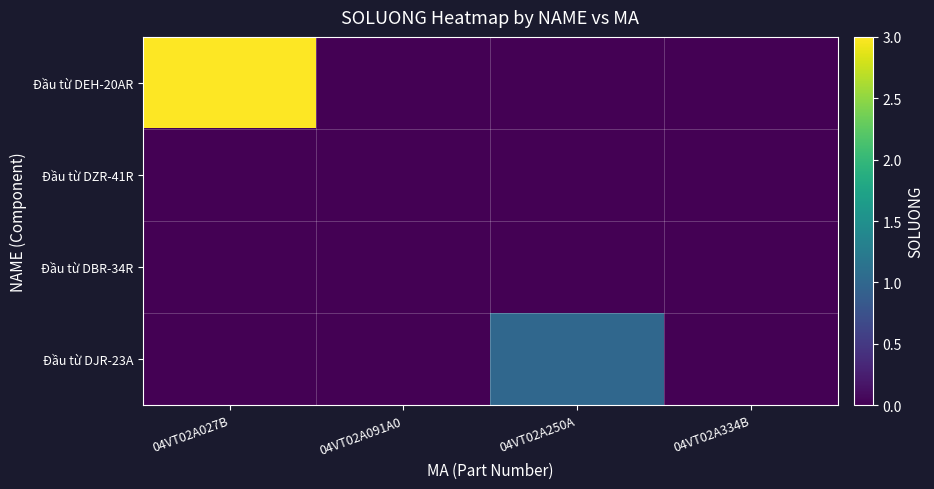

Reading left to right, transcribe all the data shown in this chart.

Đầu từ DEH-20AR: 04VT02A027B=3	04VT02A091A0=0	04VT02A250A=0	04VT02A334B=0
Đầu từ DZR-41R: 04VT02A027B=0	04VT02A091A0=0	04VT02A250A=0	04VT02A334B=0
Đầu từ DBR-34R: 04VT02A027B=0	04VT02A091A0=0	04VT02A250A=0	04VT02A334B=0
Đầu từ DJR-23A: 04VT02A027B=0	04VT02A091A0=0	04VT02A250A=1	04VT02A334B=0